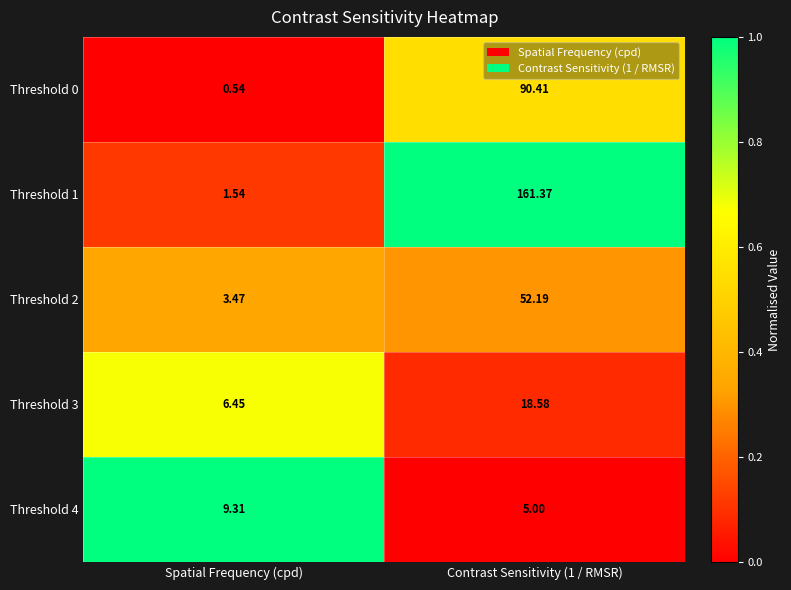

Where is Threshold 2 nearest to the value 27?

Spatial Frequency (cpd)